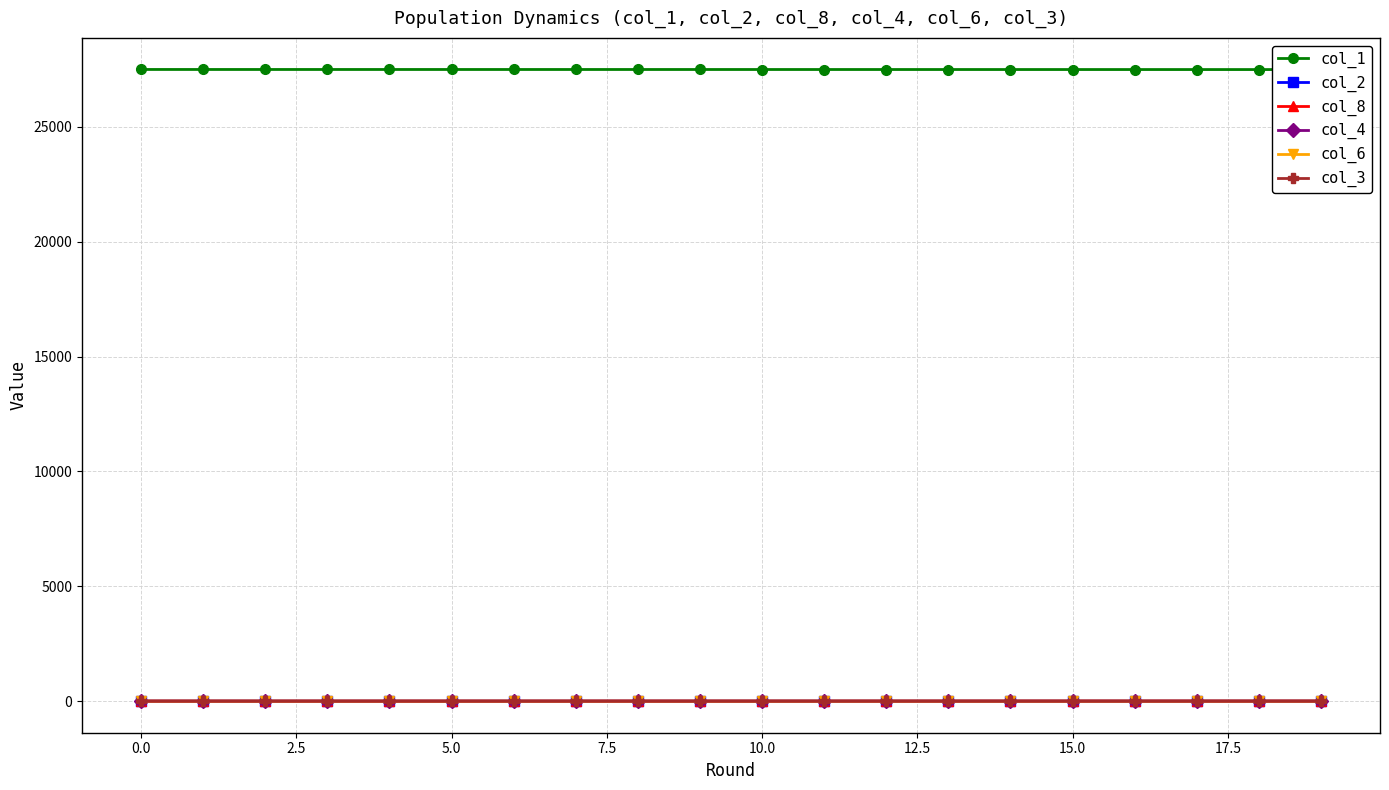

How many lines are shown in the chart?

6